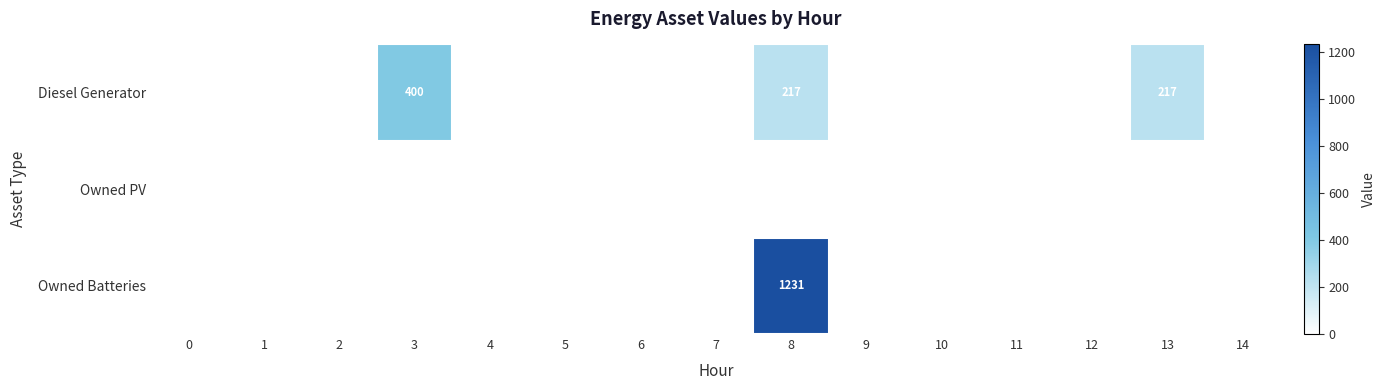

True or false: Diesel Generator has a value of 0 at 12.

True